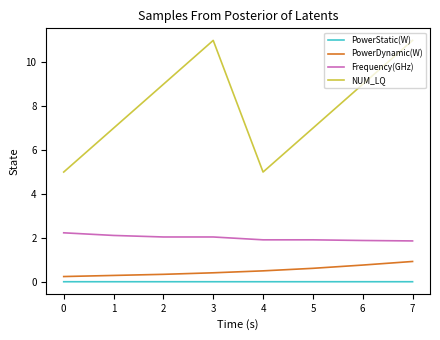

True or false: PowerStatic(W) has a value of 0.0 at 1.

True